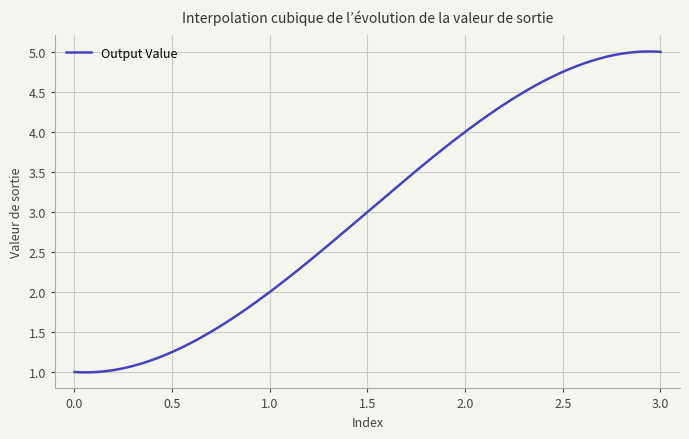

How many lines are shown in the chart?

1